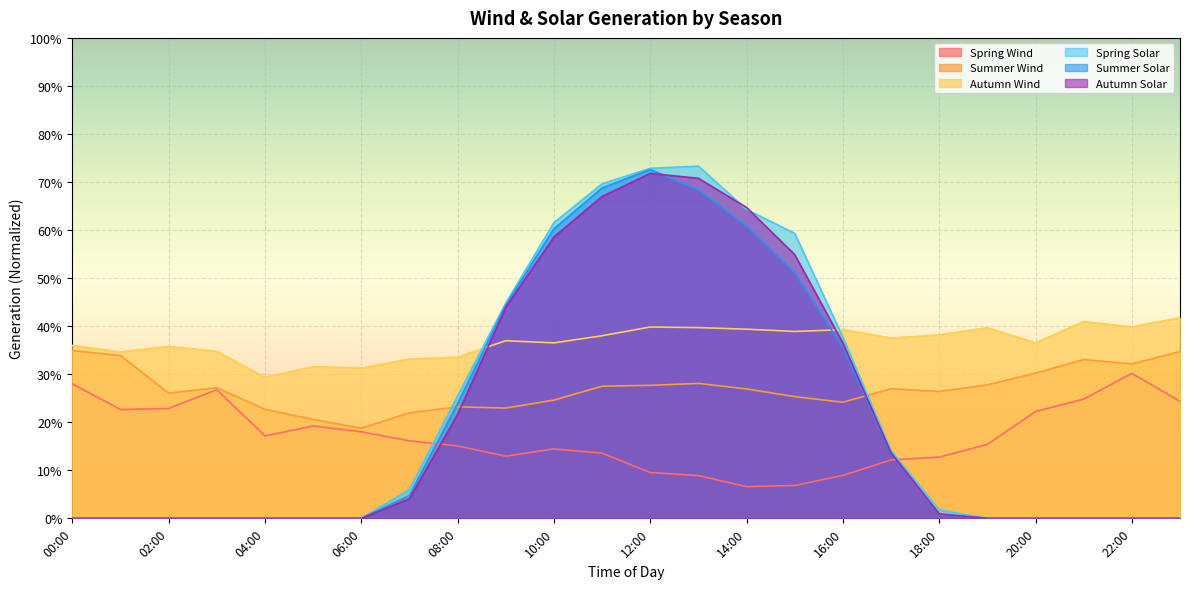

What is the difference between the Summer Solar values at 14:00 and 05:00?

0.6